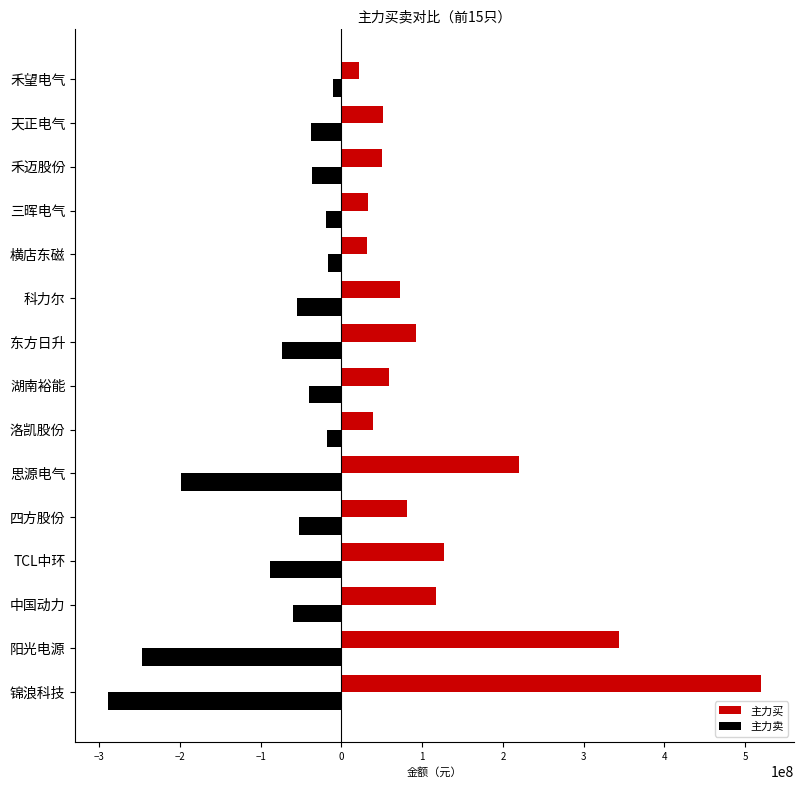

At how many categories does at least one series exceed 164295825?

3